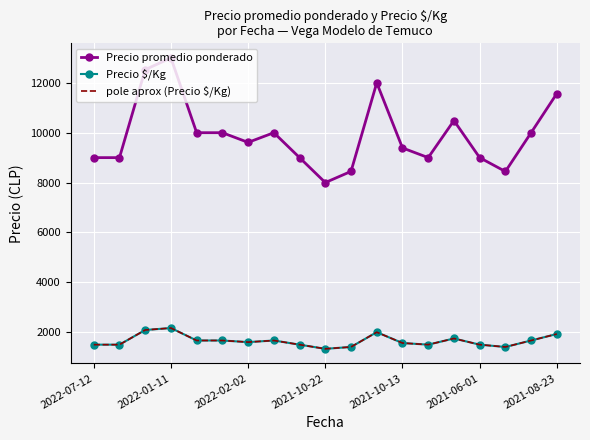

True or false: Precio promedio ponderado and pole aprox (Precio $/Kg) cross at least once.

False